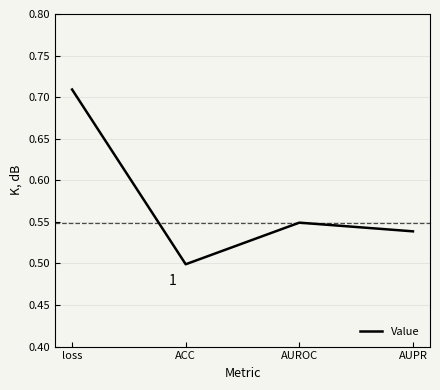

Which category has the highest value across all series?

loss